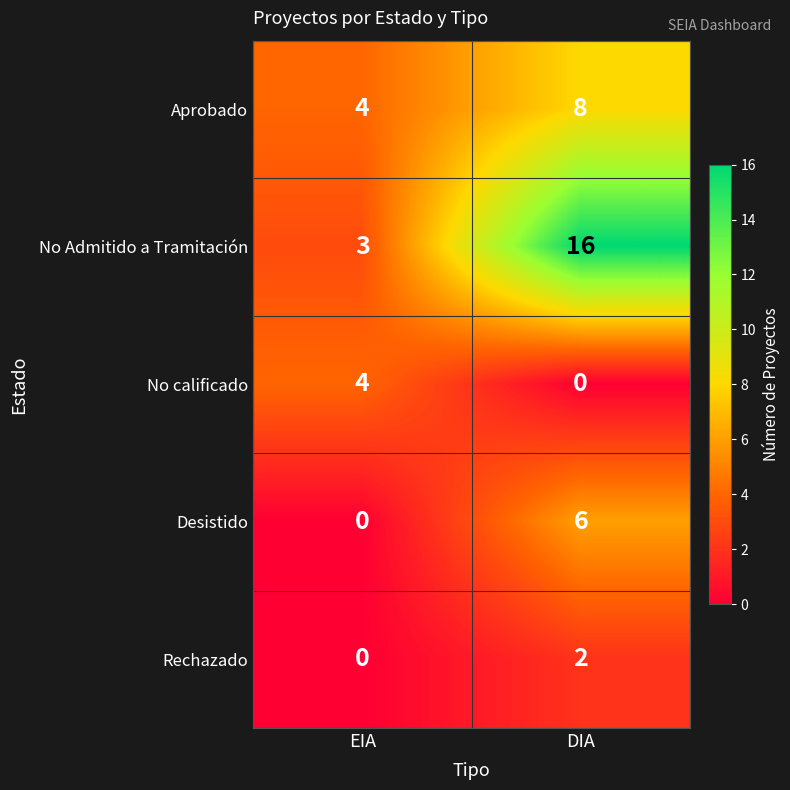

Rank the series at DIA from lowest to highest value.

No calificado, Rechazado, Desistido, Aprobado, No Admitido a Tramitación